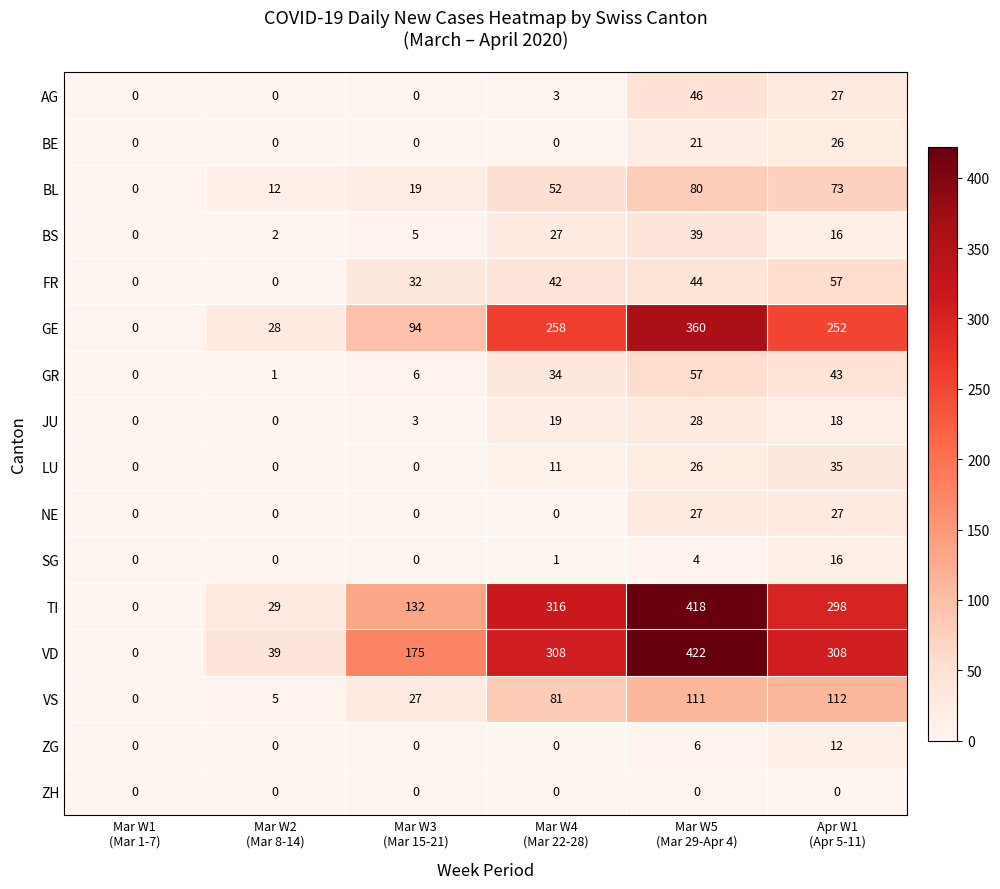

What is the difference between the maximum and minimum values in the BE series?

26